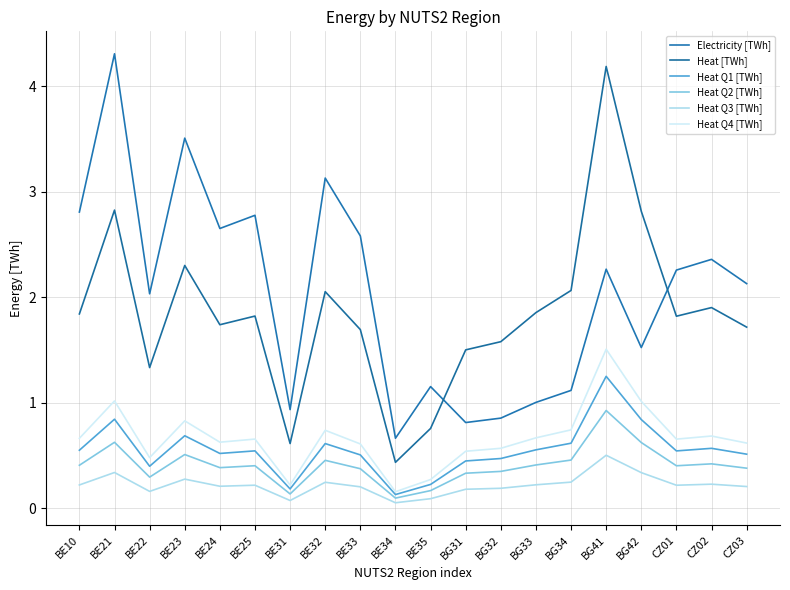

Which category has the highest value in the Heat Q1 [TWh] series?

BG41